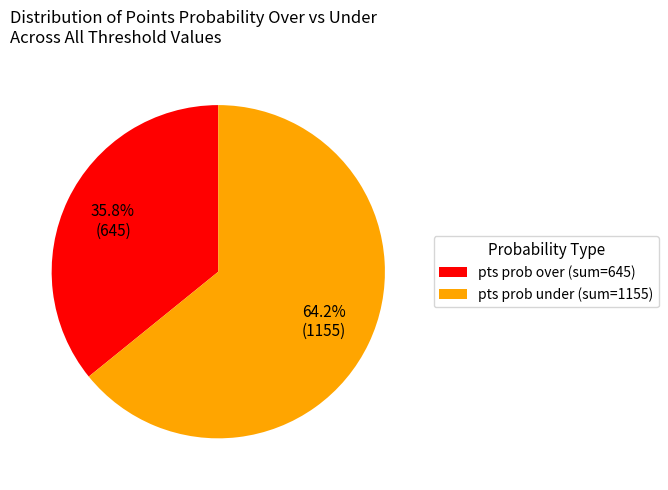

What is the largest slice in the pie chart?

pts prob under (sum=1155)